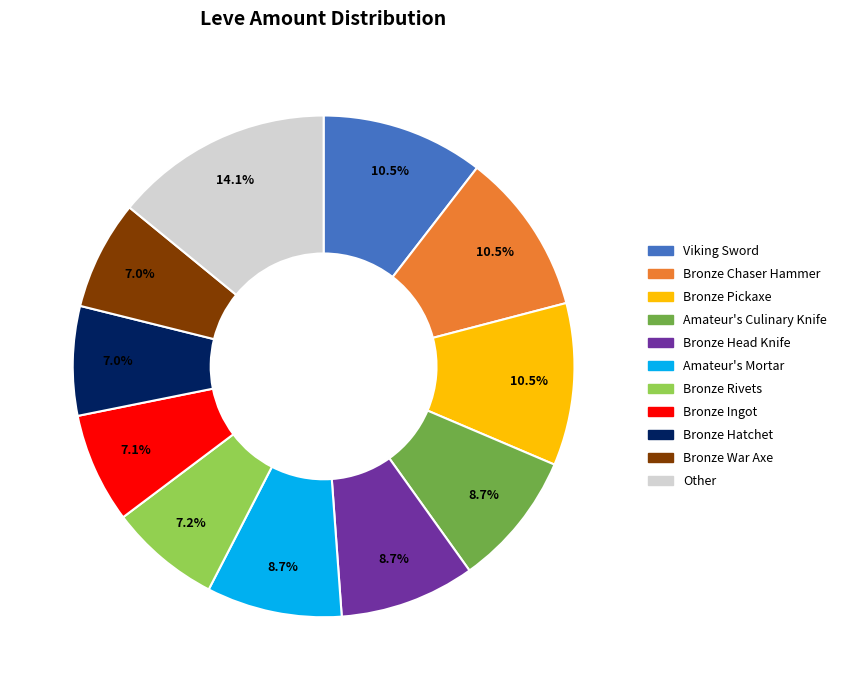

Does any single category account for the majority?

No